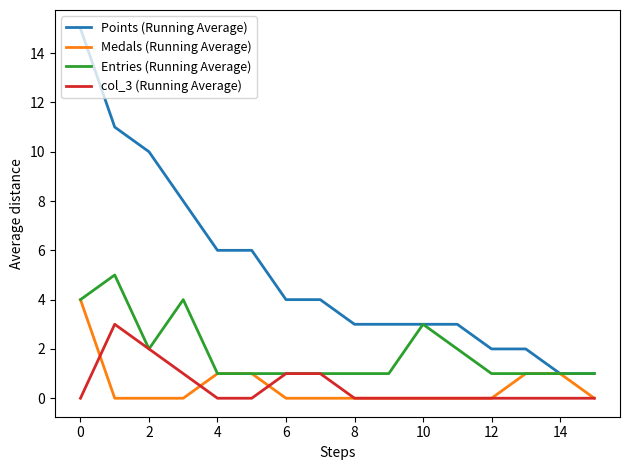

True or false: Points (Running Average) and col_3 (Running Average) intersect in this chart.

False